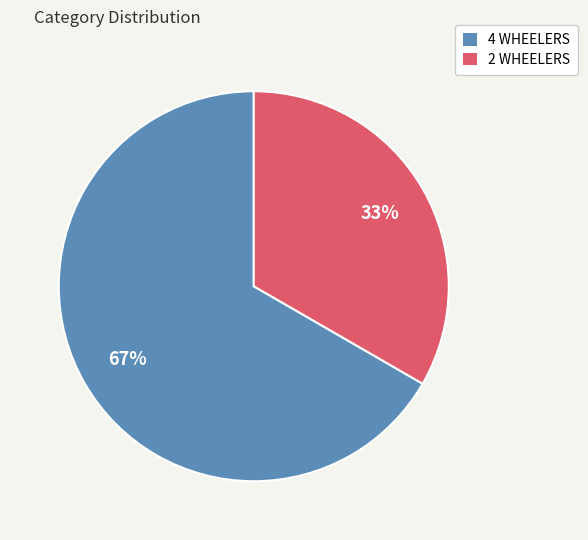

Count the number of slices in the pie.

2